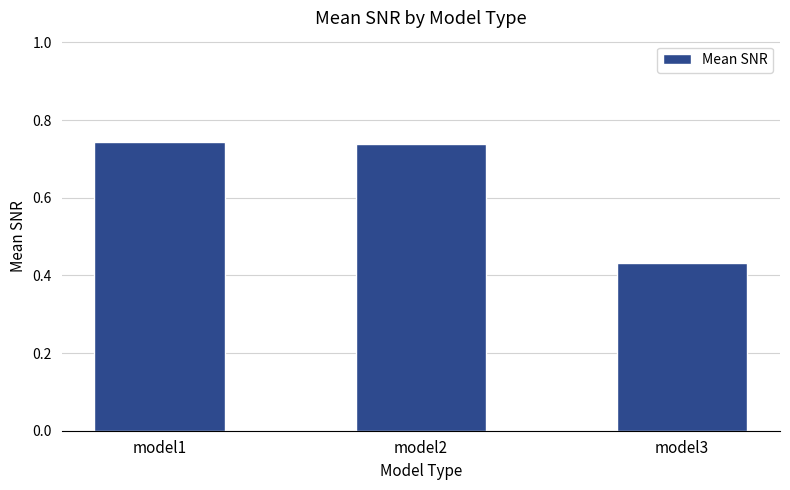

Which has a higher value, model2 or model3?

model2